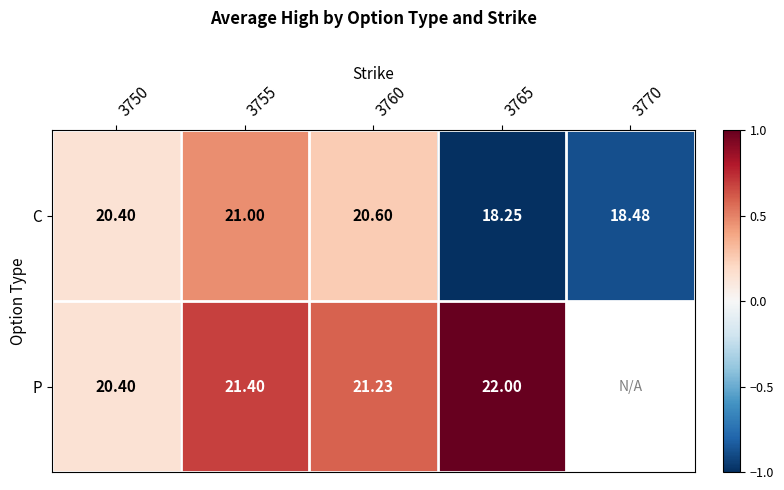

Is the value of C at 3770 greater than the value of P at 3760?

No